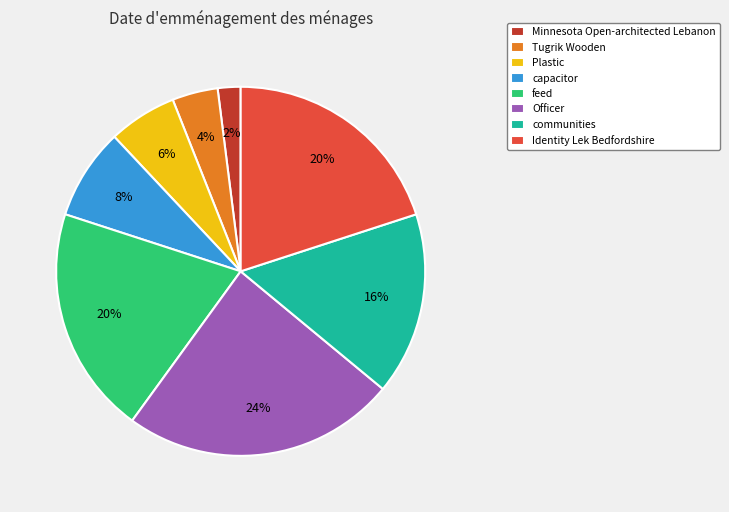

Is it true that feed is 28% of the pie?

False